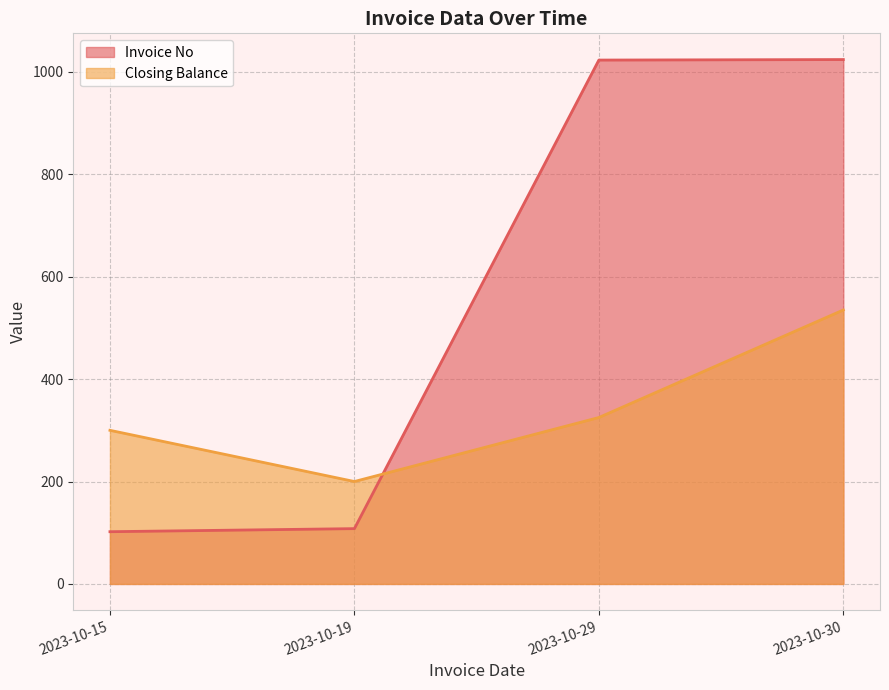

Which category has the highest value in the Closing Balance series?

2023-10-30